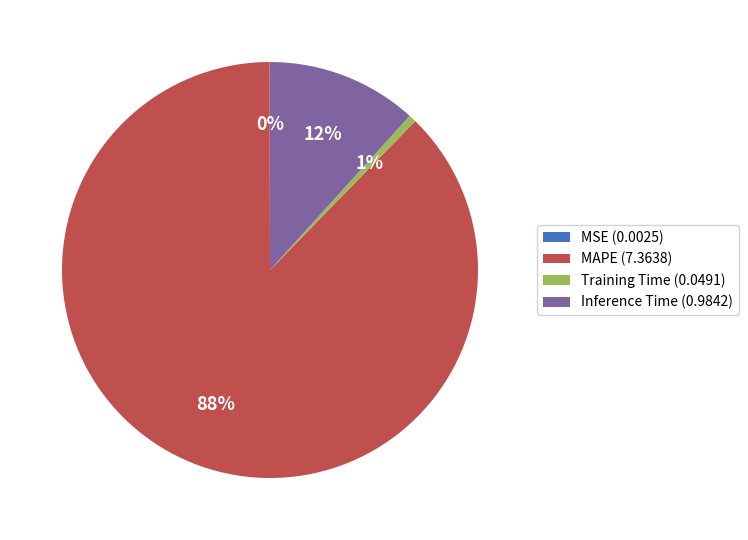

Which has a higher value, Training Time (0.0491) or Inference Time (0.9842)?

Inference Time (0.9842)